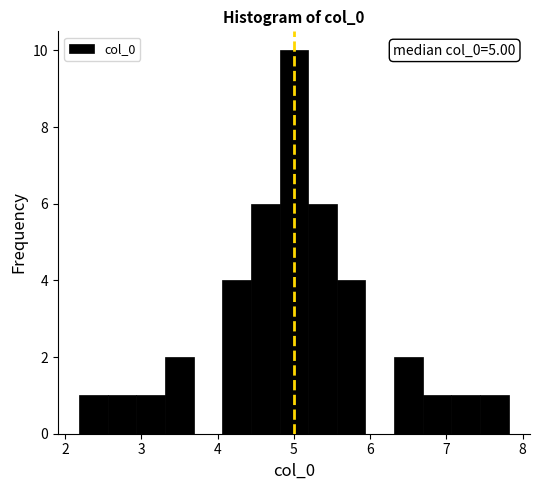

Read against the x-axis, roughly where is the centre of the tallest bar?

5.0